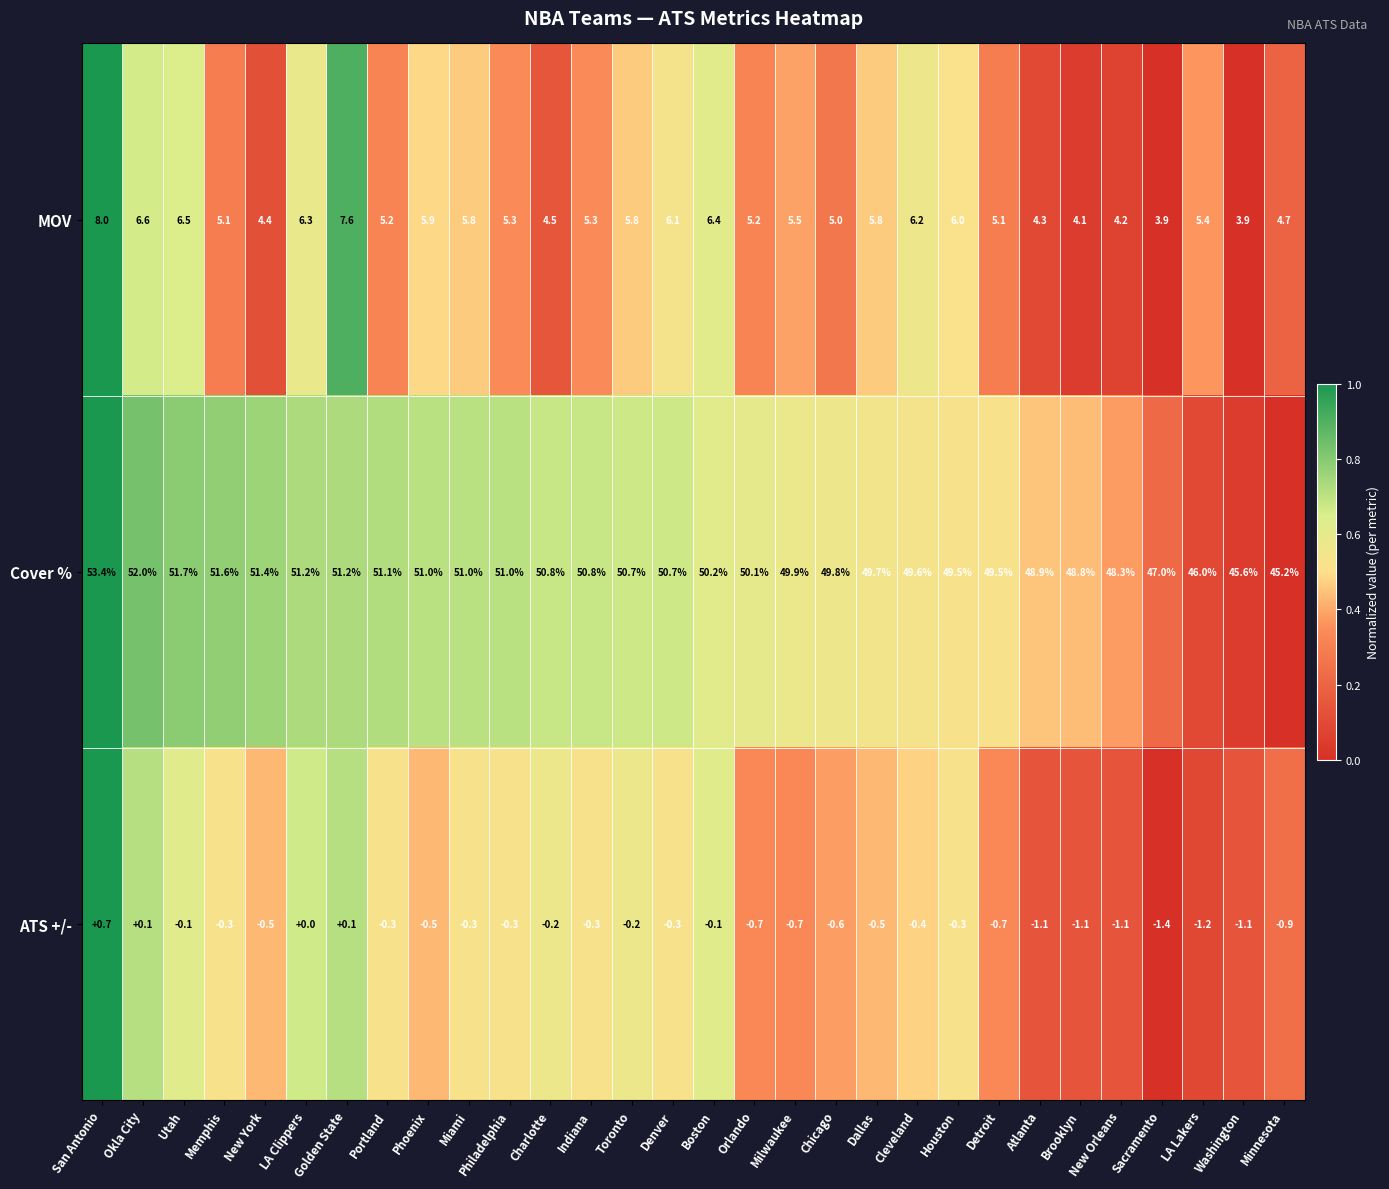

At which label is Cover % closest to 49?

Atlanta